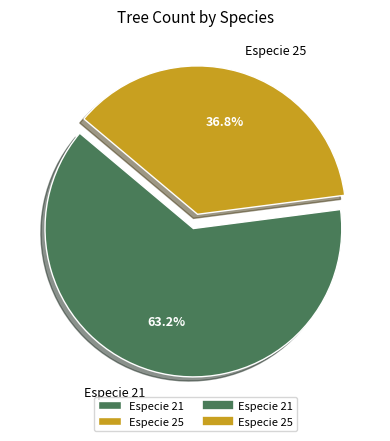

Is it true that Especie 25 is 37% of the pie?

True